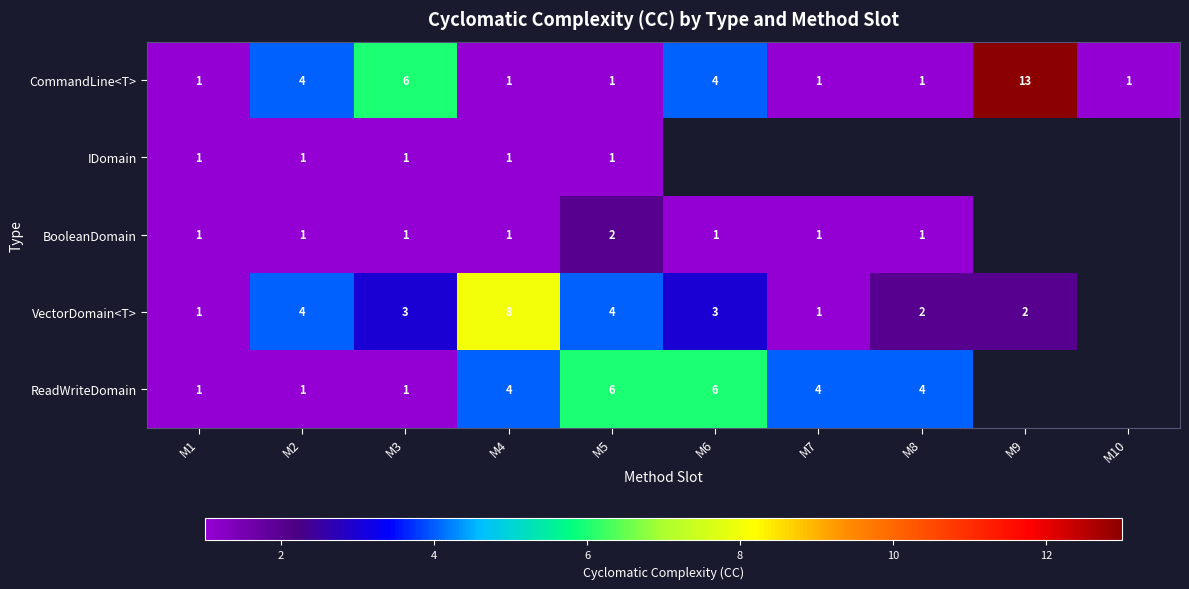

Between M1 and M5, which series saw the biggest shift?

ReadWriteDomain